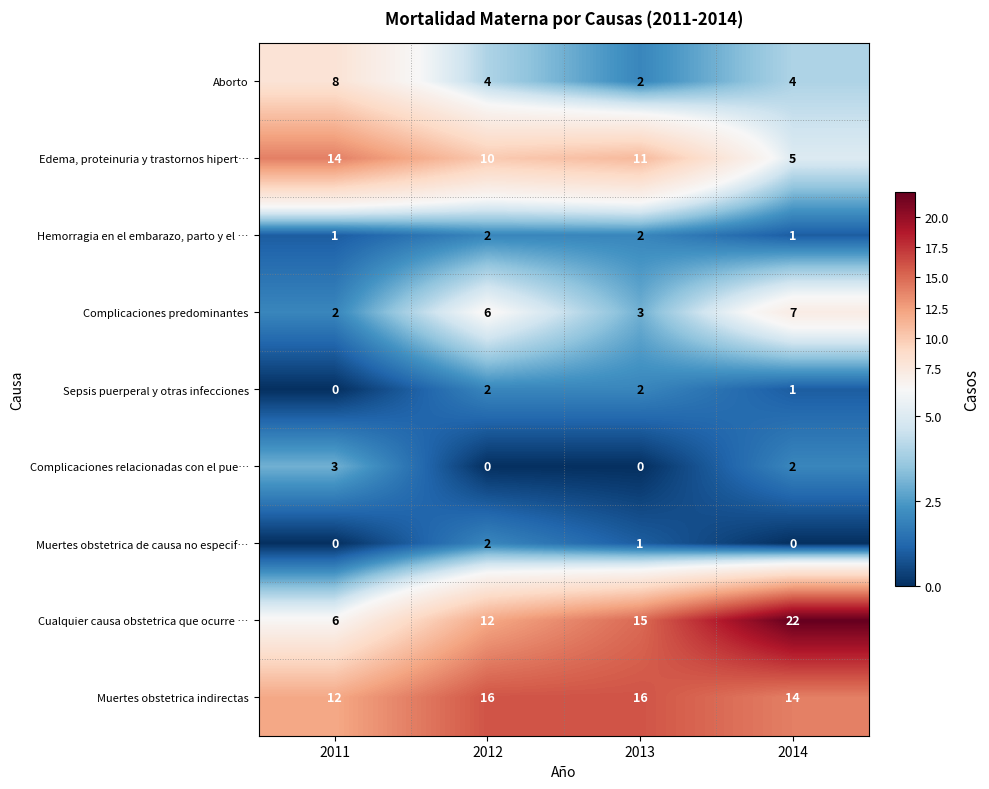

At which label is Muertes obstetrica indirectas closest to 14?

2014